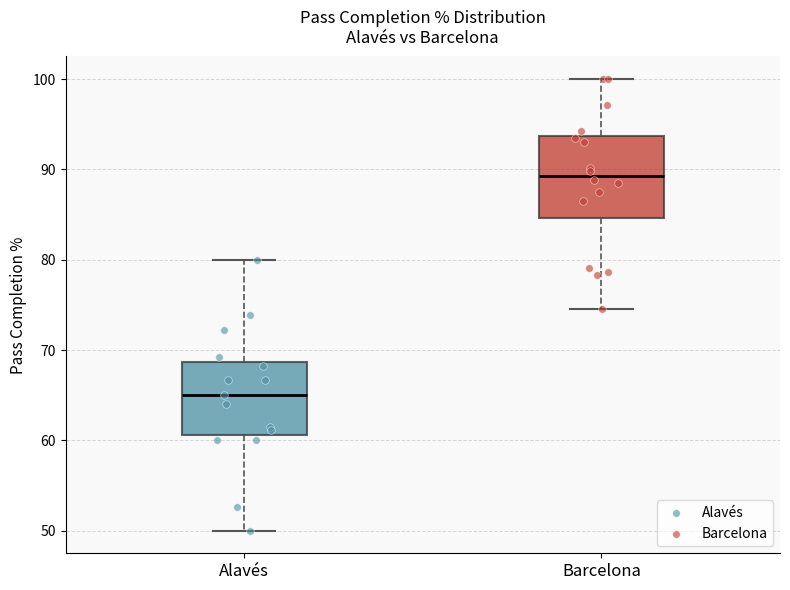

Which box has the highest median line?

Barcelona